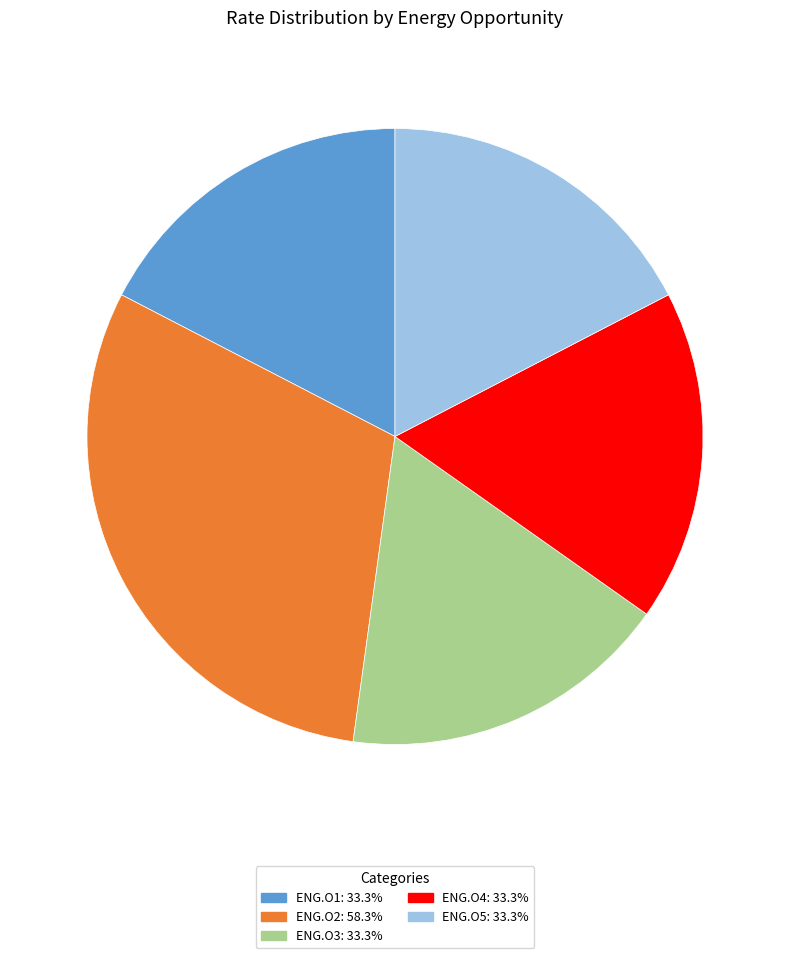

Is it true that ENG.O1 is 17% of the pie?

True